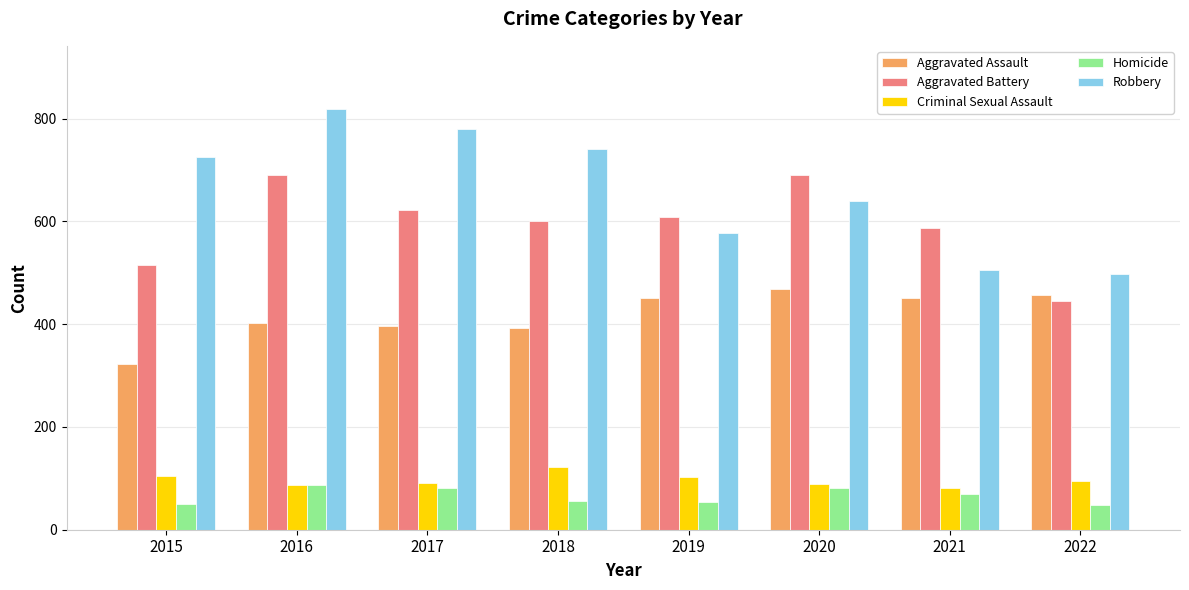

True or false: Robbery has a value of 497 at 2022.

True